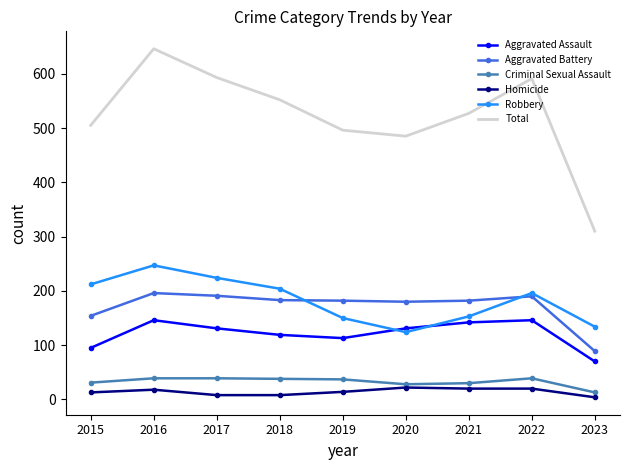

At how many categories does at least one series exceed 235?

9